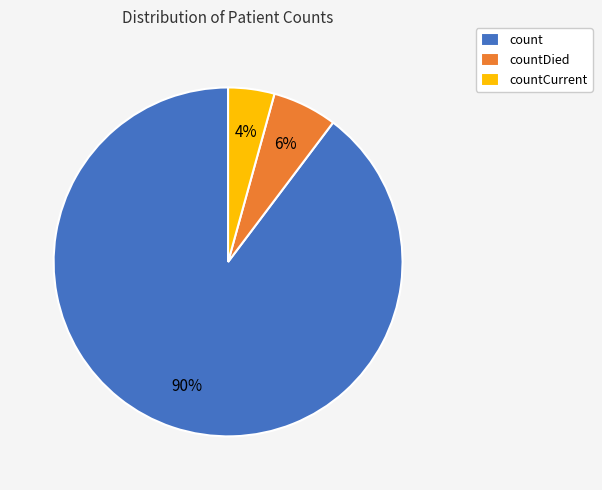

Is it true that count is 90% of the pie?

True